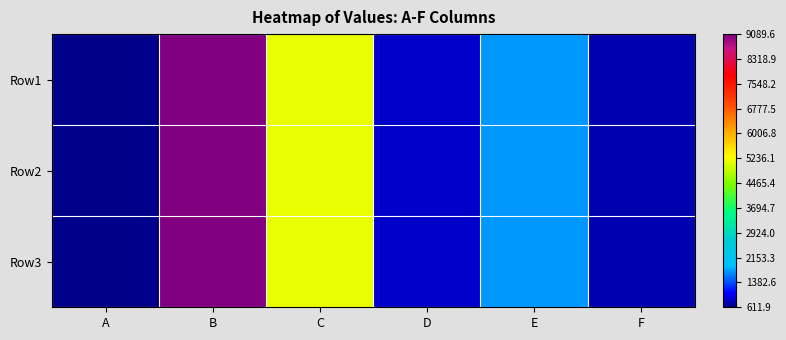

At how many categories does at least one series exceed 7108?

1